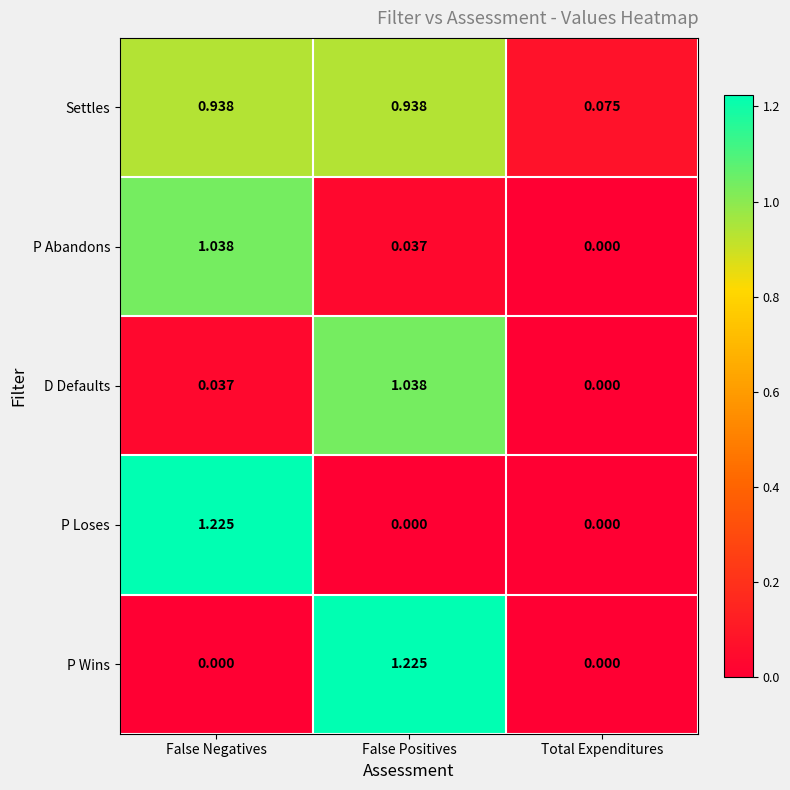

Between False Negatives and Total Expenditures, which series saw the biggest shift?

P Loses